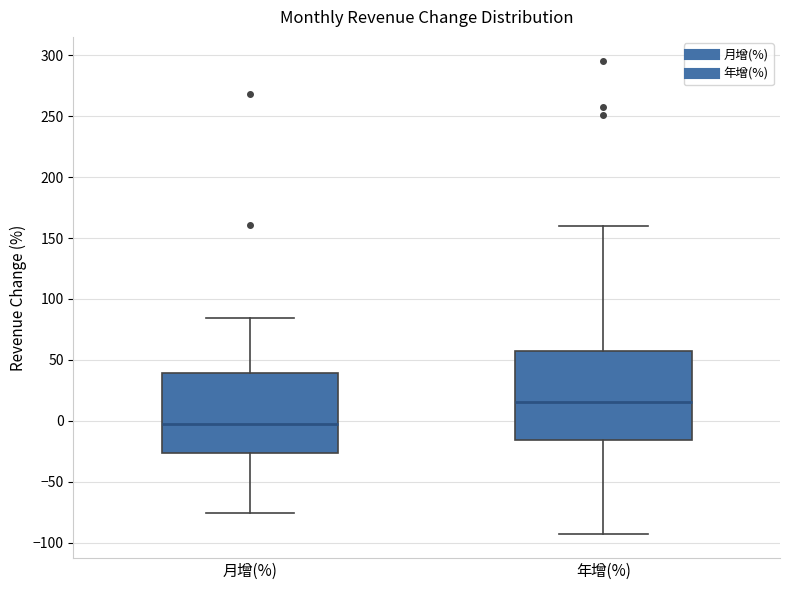

Comparing the boxes themselves (not the whiskers), which one is the tallest?

年增(%)